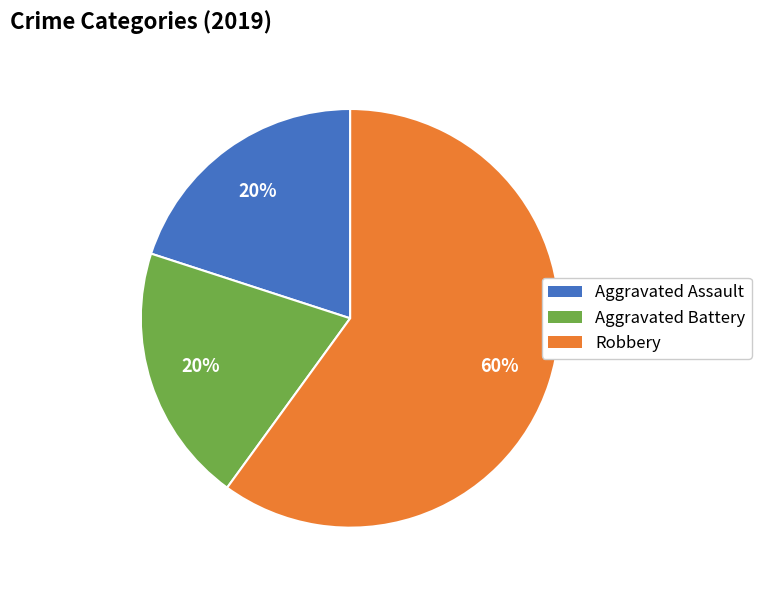

Approximately how many times larger is the value at Robbery compared to Aggravated Battery?

3.0